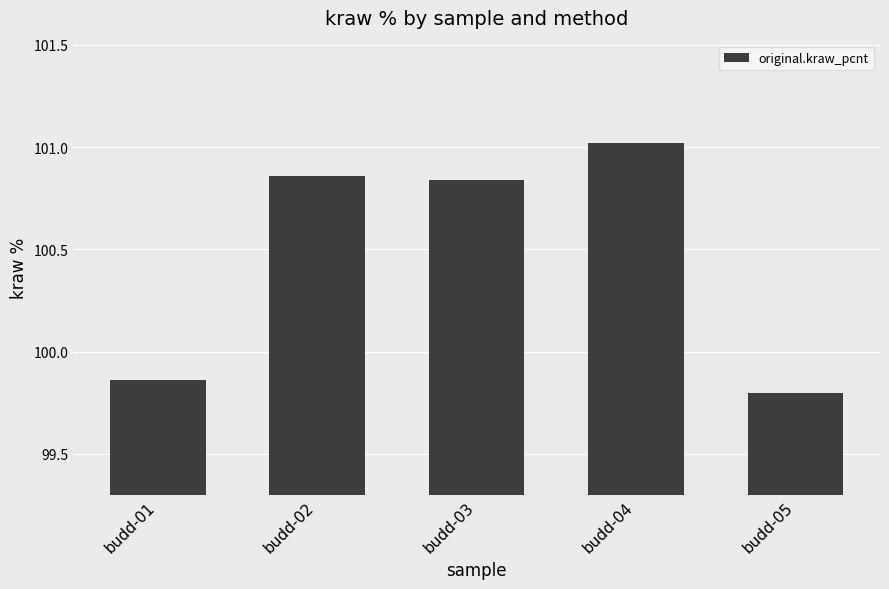

What is the sum of all values?

502.4